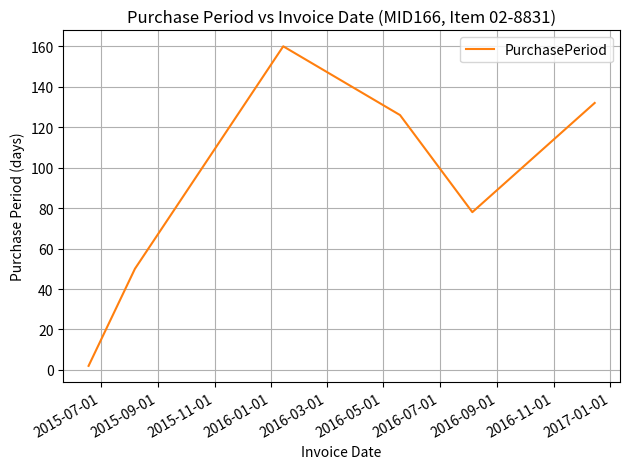

True or false: there are more than 1 points higher than both neighbors.

False